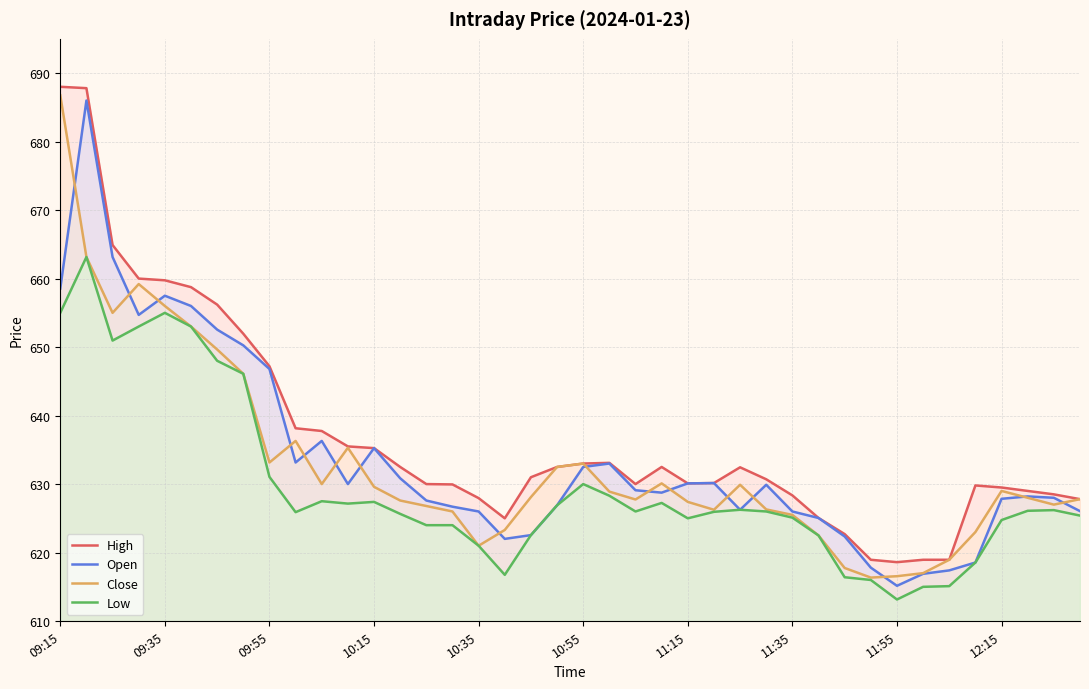

What is the difference between the maximum and minimum values in the High series?

69.4